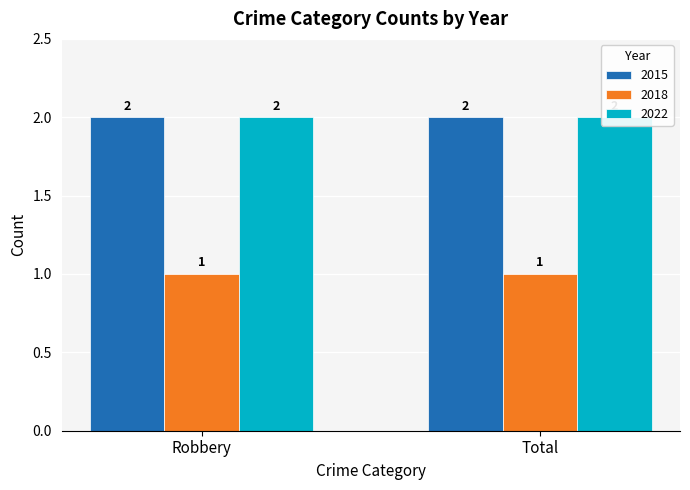

What is the label of the 1st bar from the right?

Total